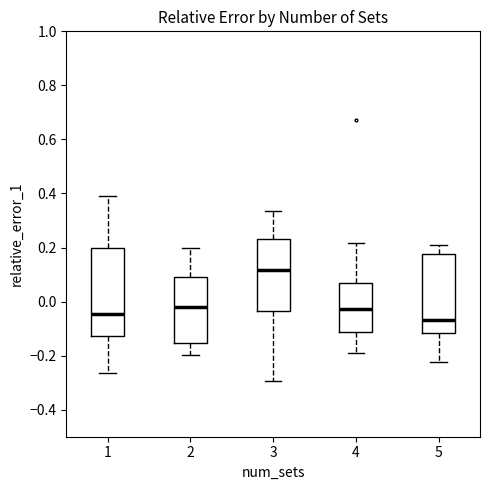

Which box is the tallest, from its lower edge to its upper edge?

1